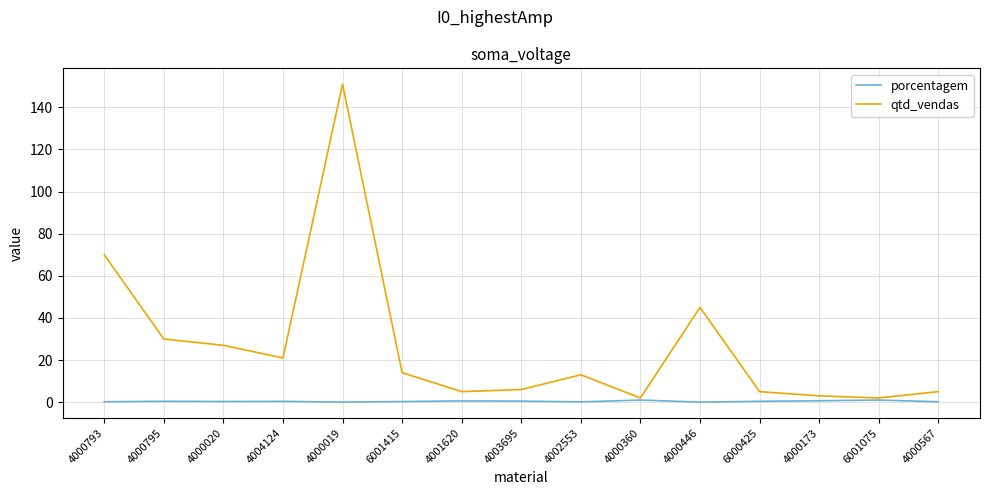

The qtd_vendas series shows 5.0 at 4000567. True or false?

True